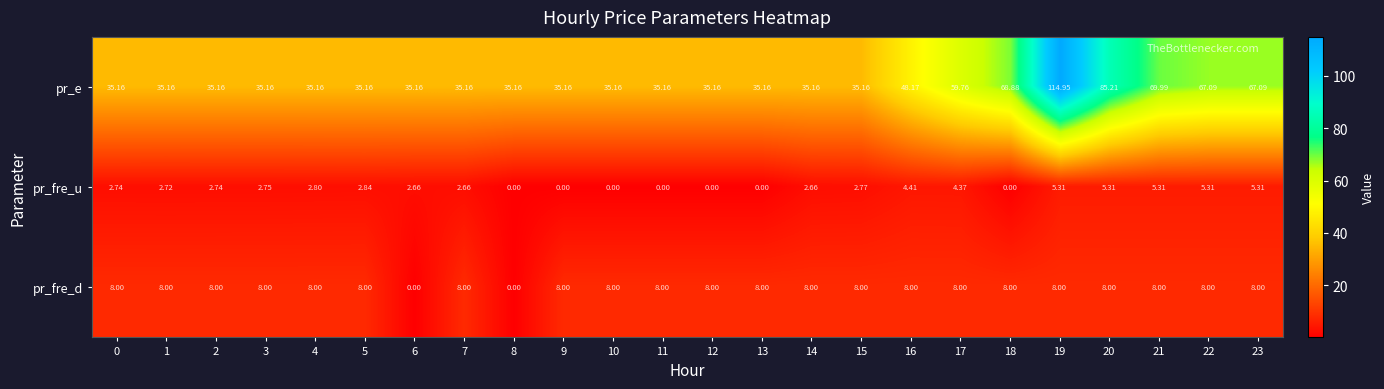

At 2, list the series in order from smallest to largest.

pr_fre_u, pr_fre_d, pr_e